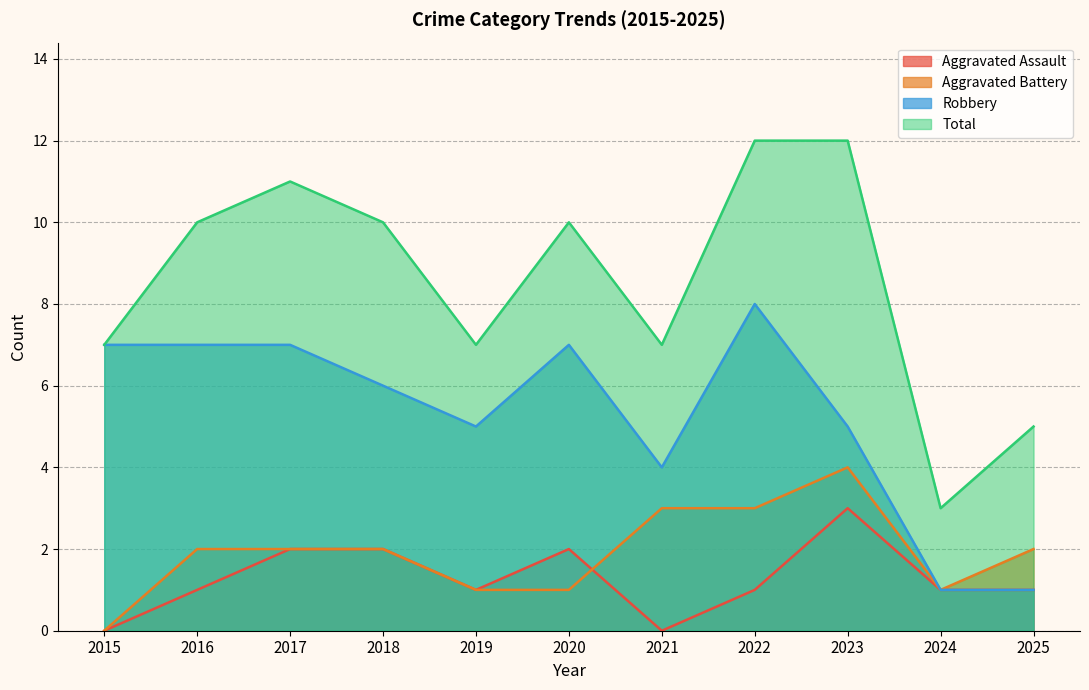

How many values in the Total series exceed 10?

3